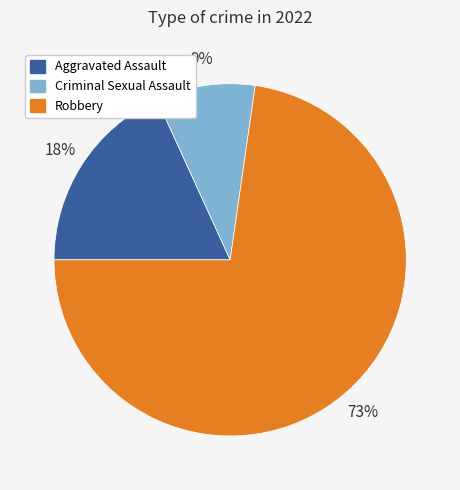

Is there a majority slice in this chart?

Yes